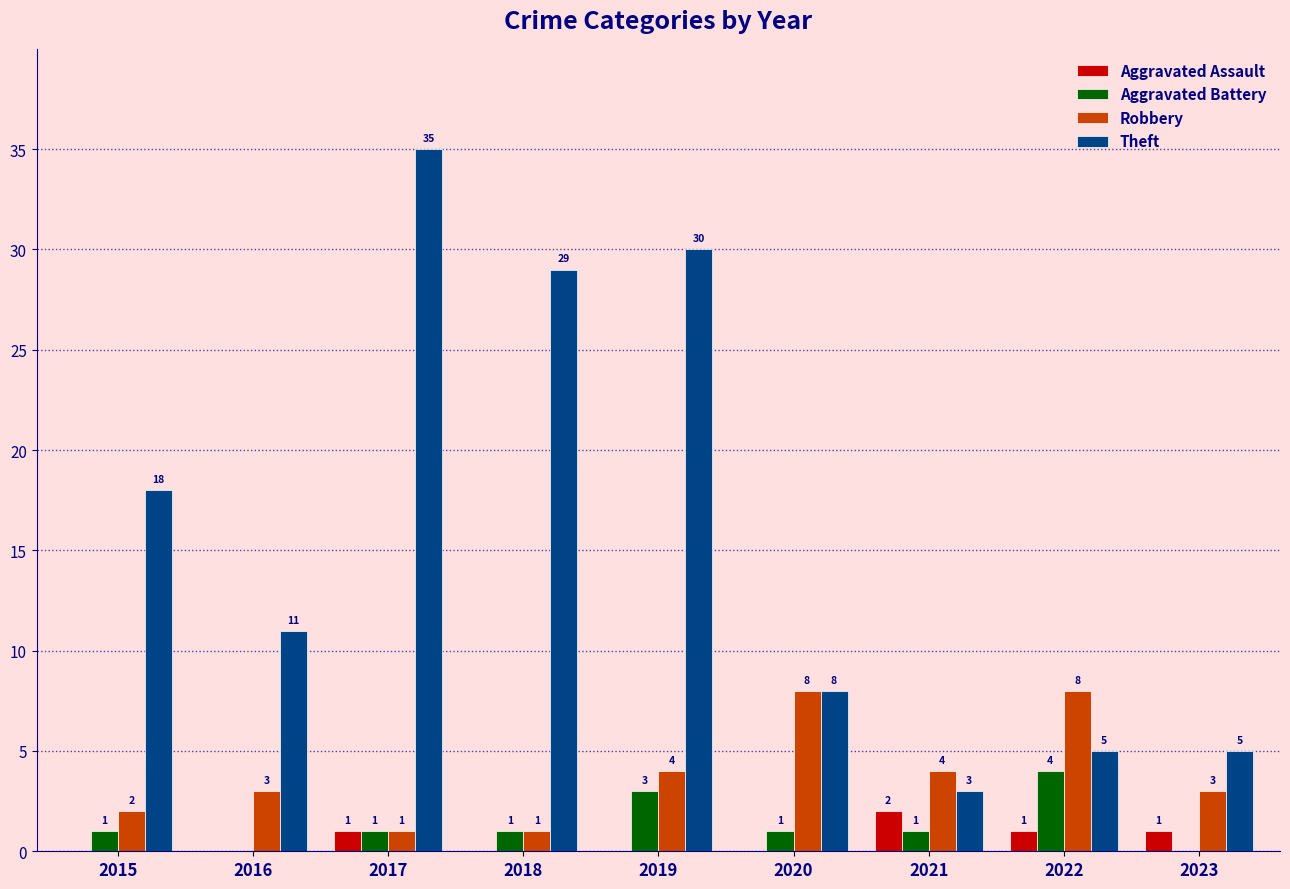

How many groups of bars are there?

9